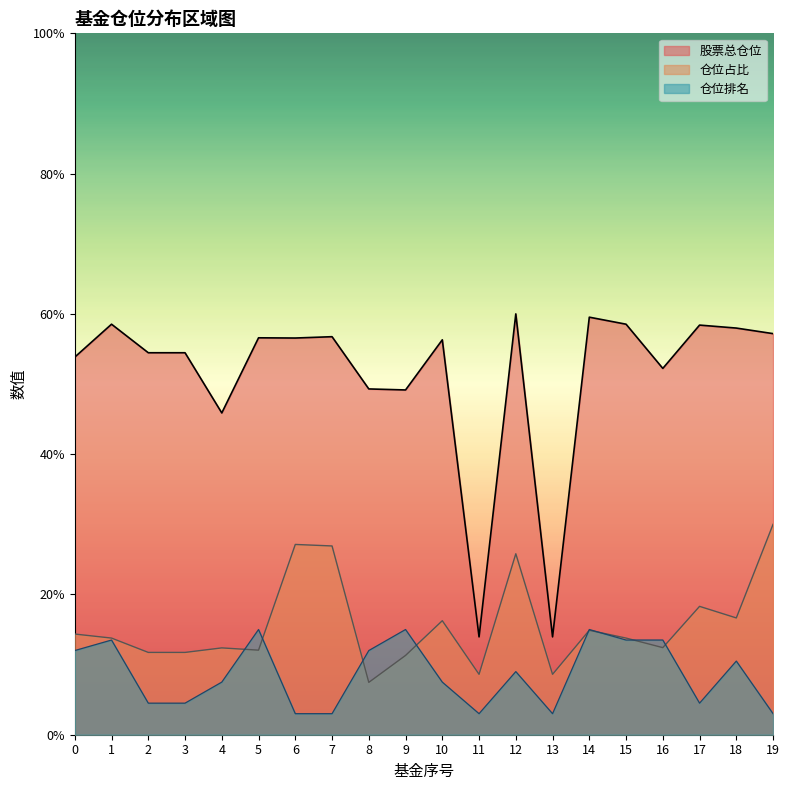

True or false: 股票总仓位 and 仓位占比 intersect in this chart.

False